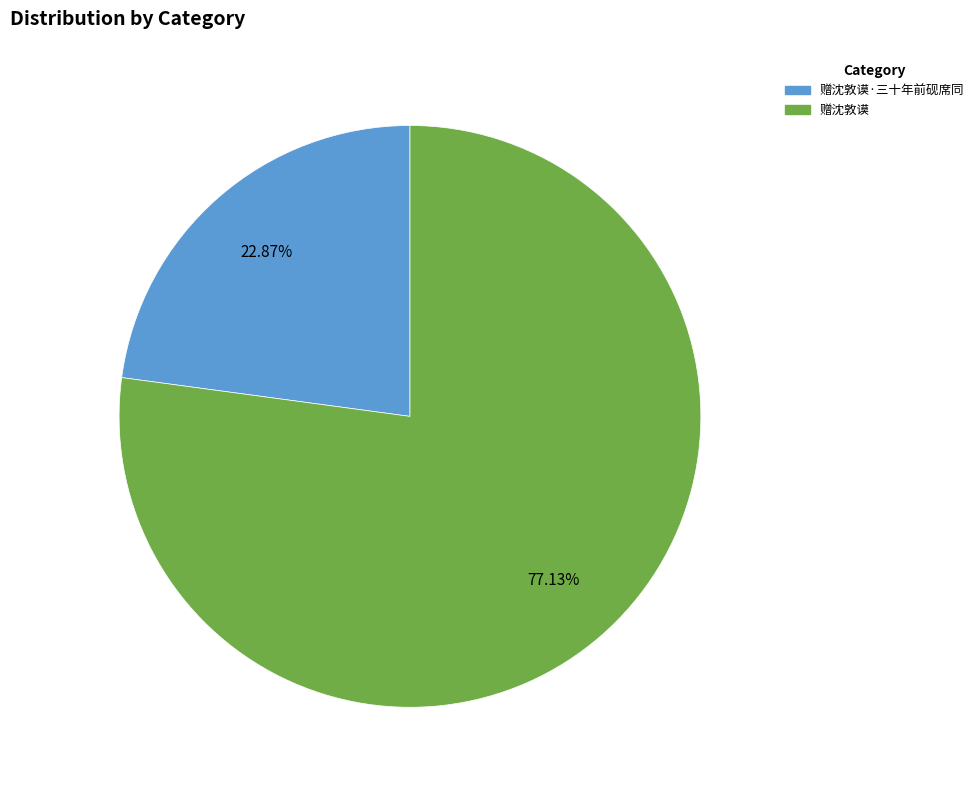

True or false: 赠沈敦谟 accounts for 62% of the total.

False